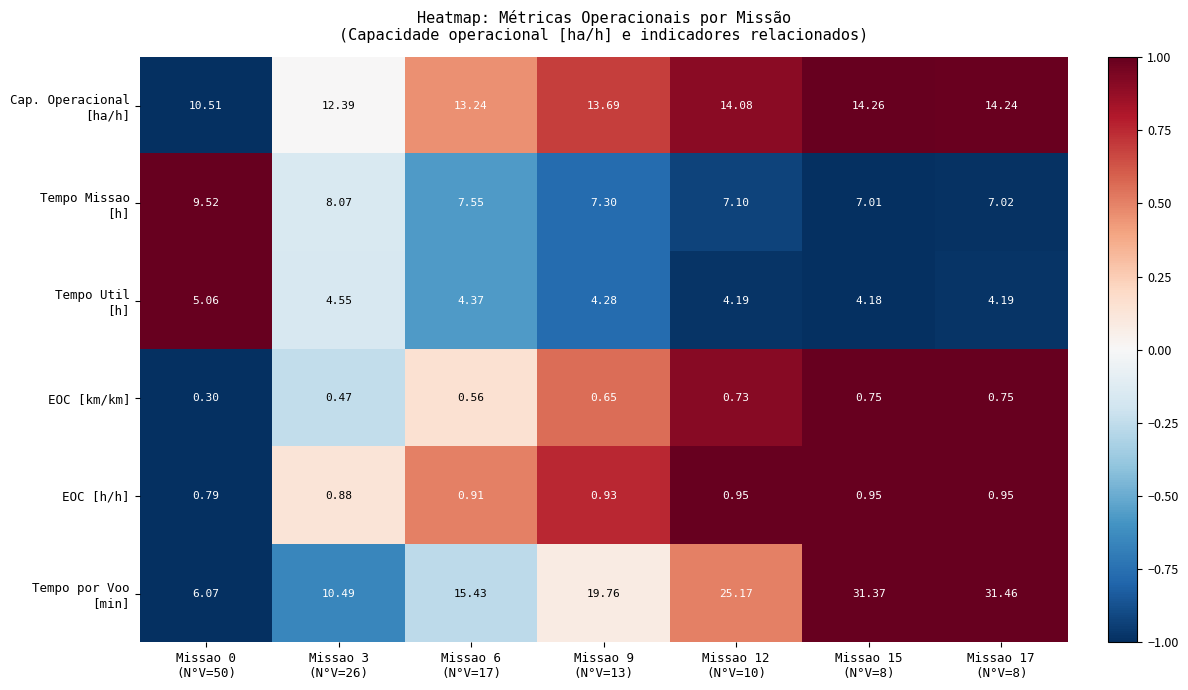

How many series are shown in this chart?

6